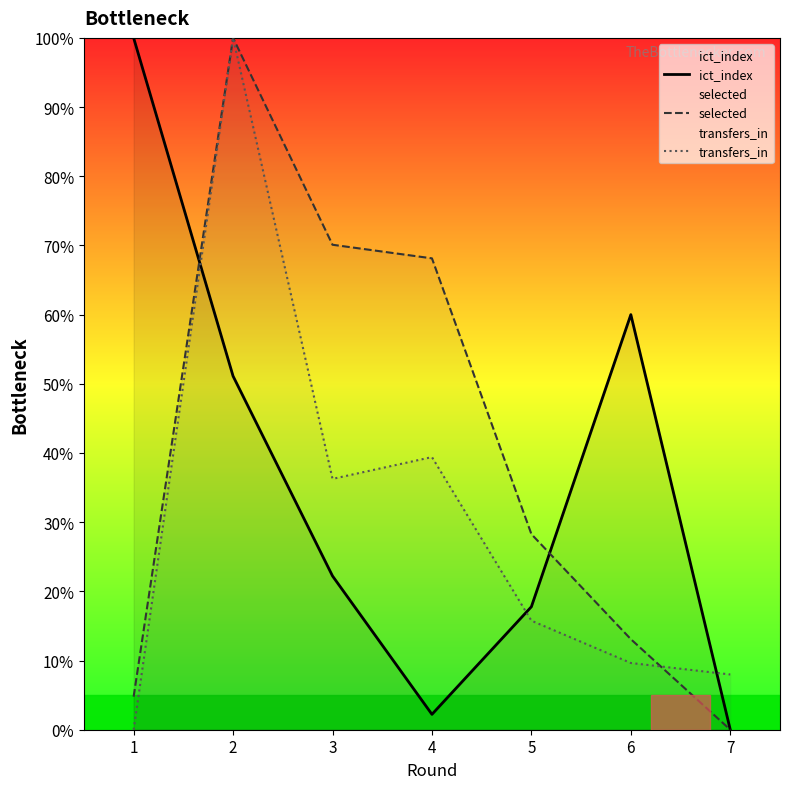

Which label corresponds to the smallest value in the chart?

7